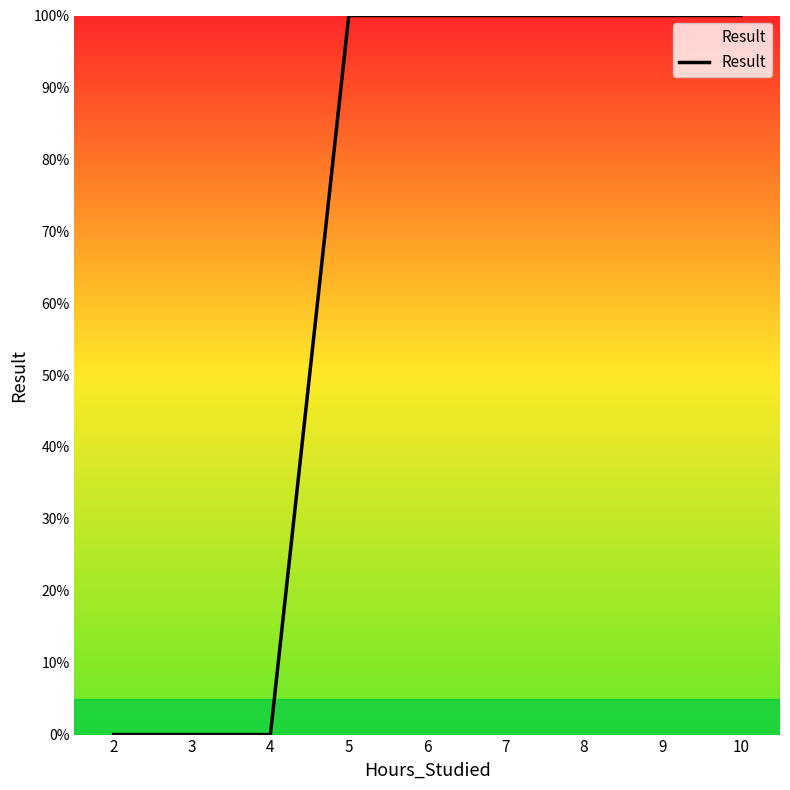

True or false: the data has more than 0 interior local peaks.

False